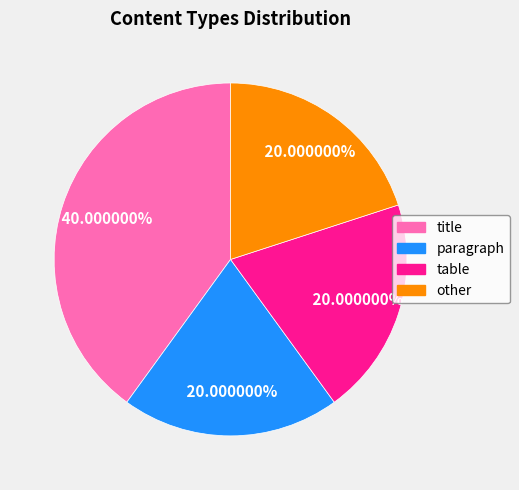

Is there a majority slice in this chart?

No